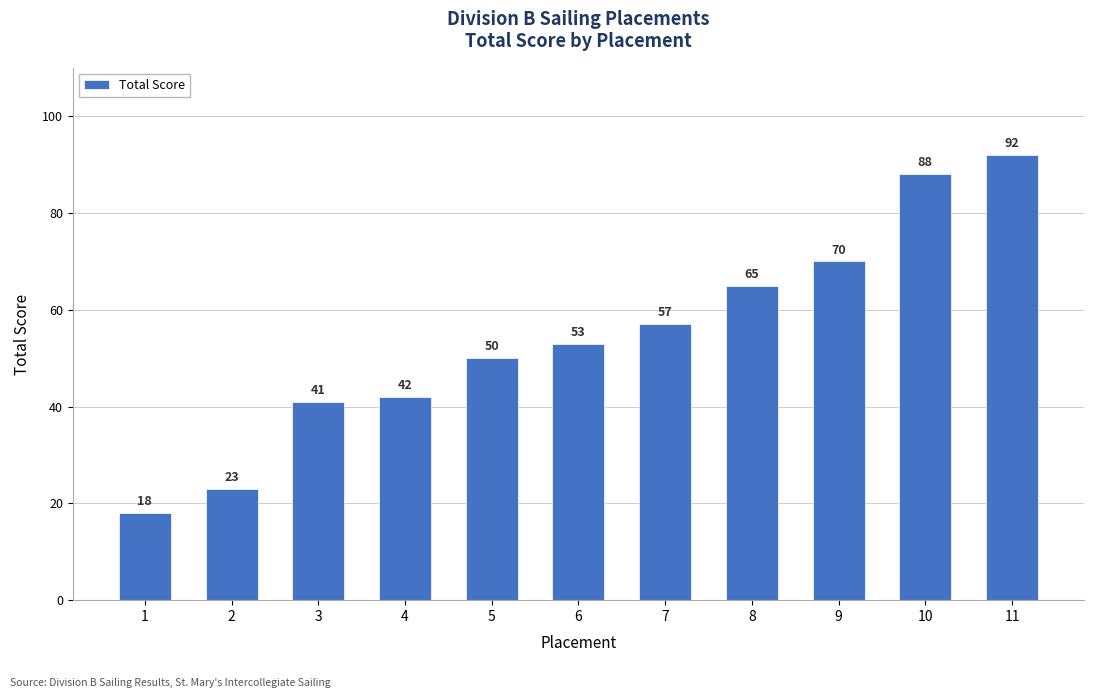

What is the sum of the values at 11 and 8?

157